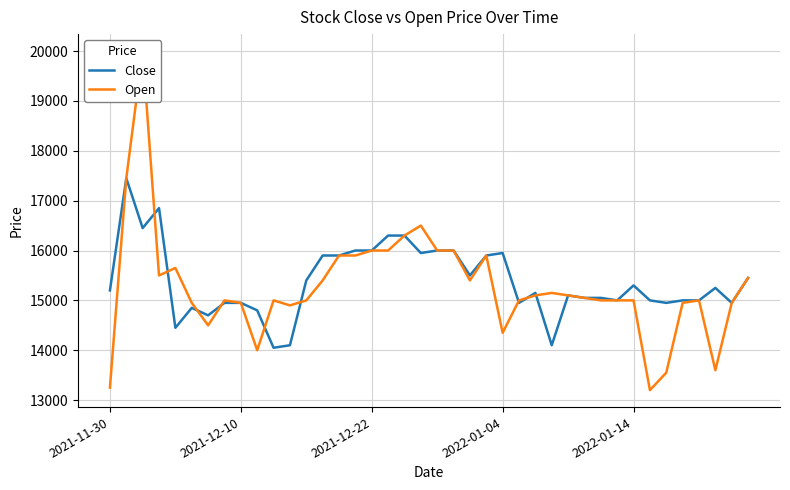

True or false: Close and Open intersect in this chart.

True